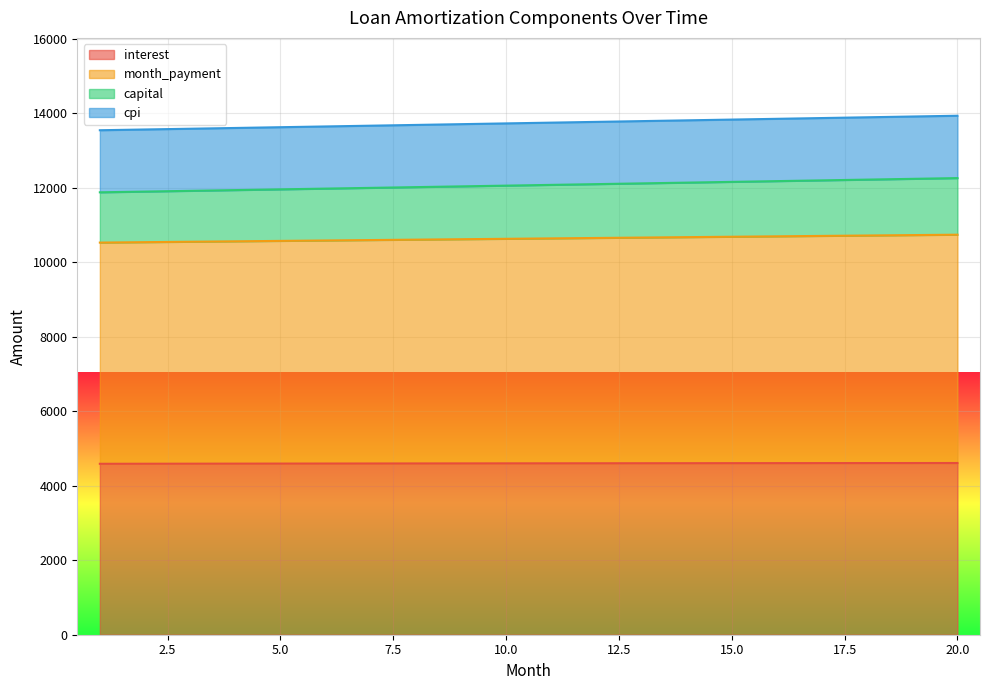

What is the lowest value of the interest series?

4591.0